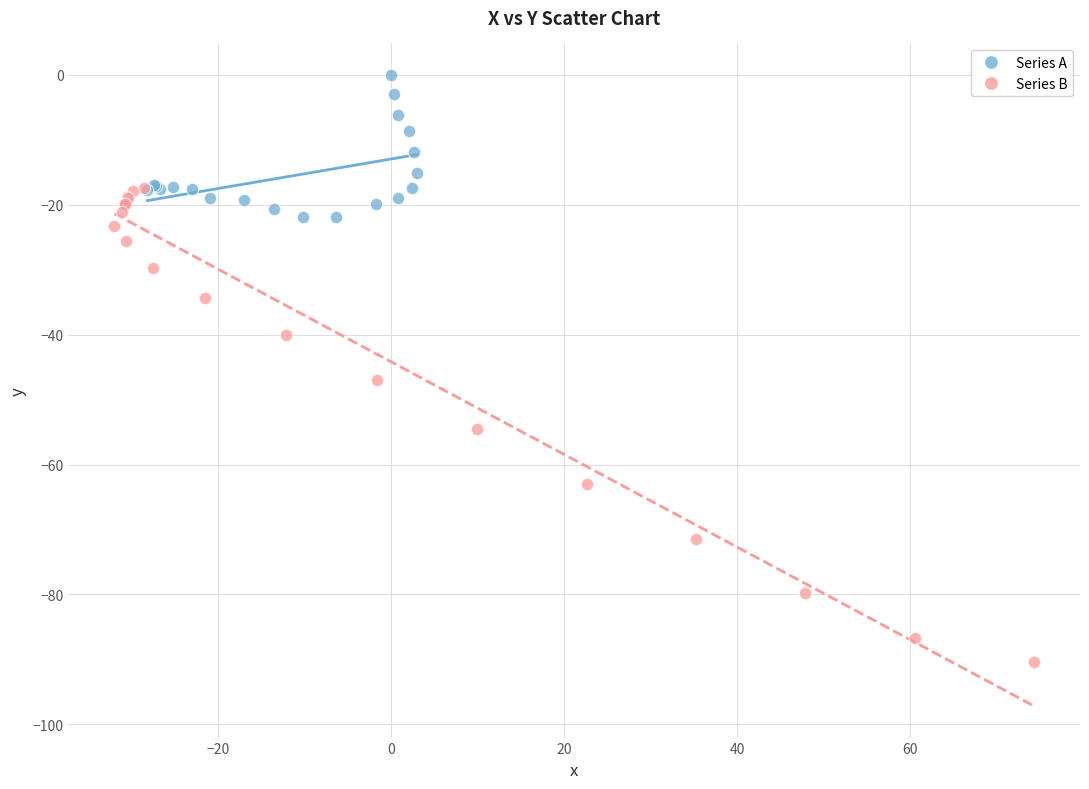

What are all the series names shown in the legend?

Series A, Series B